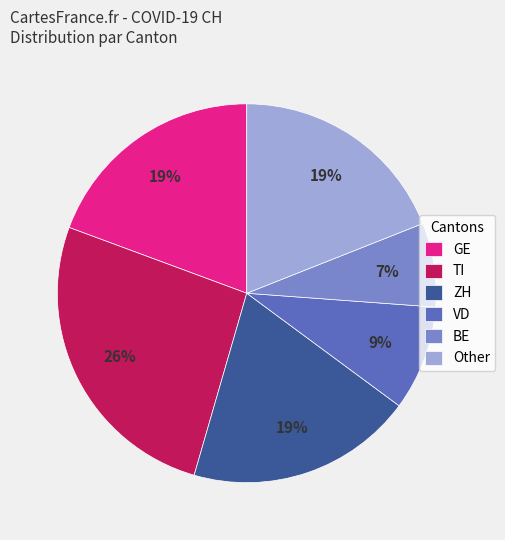

To the nearest percent, what is the average slice percentage?

17%